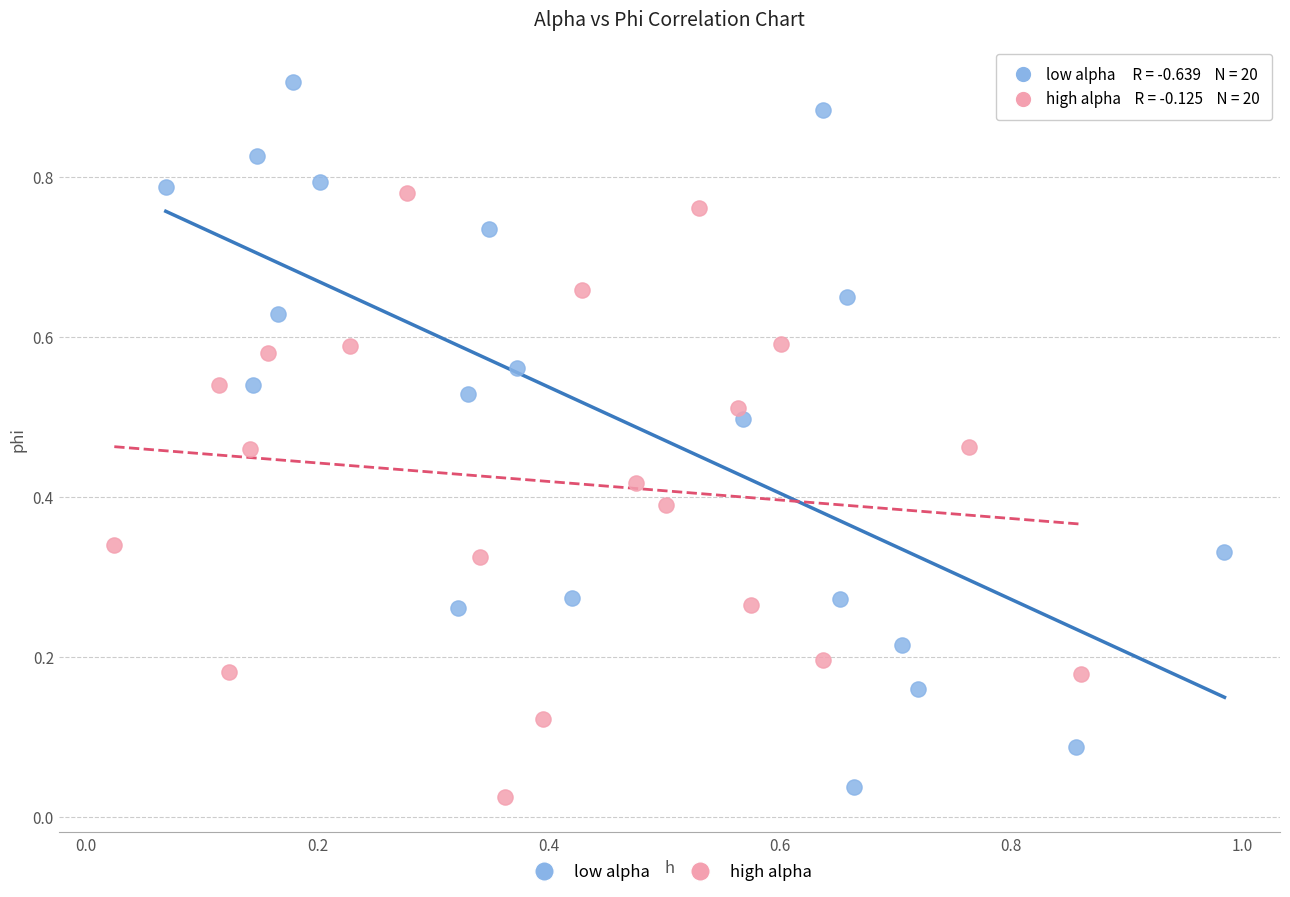

Which series has the widest spread of Y values?

low alpha